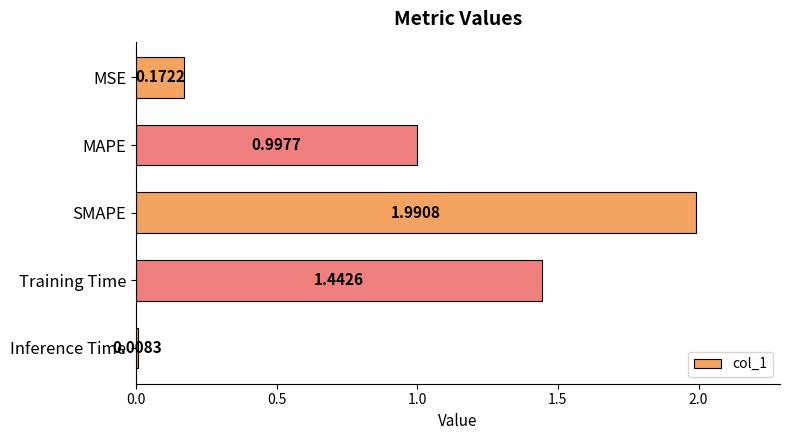

What is the label of the 5th bar from the top?

Inference Time